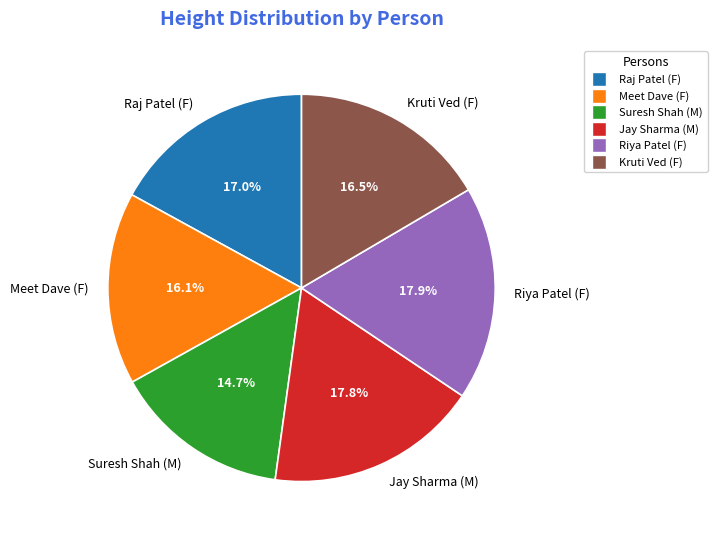

Does Kruti Ved (F) account for over 50% of the chart?

No